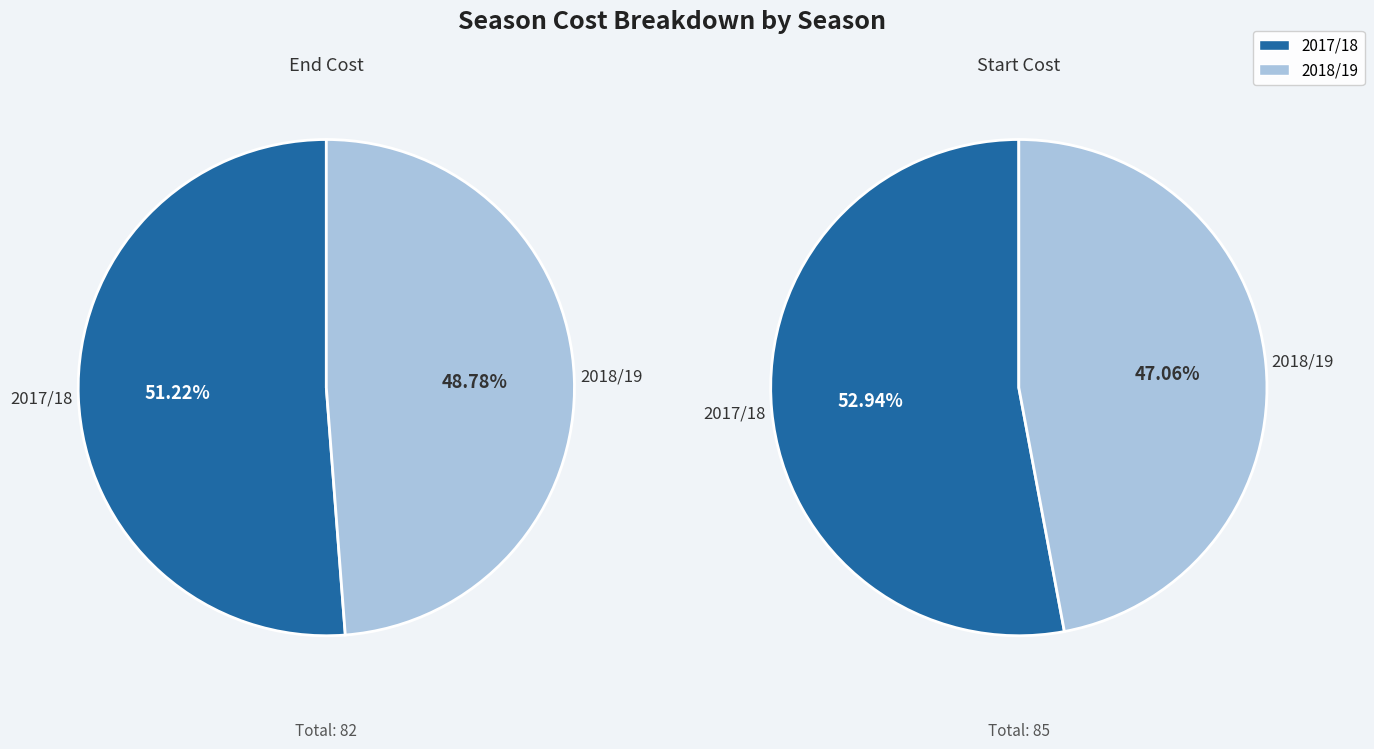

How many slices are in this pie chart?

2